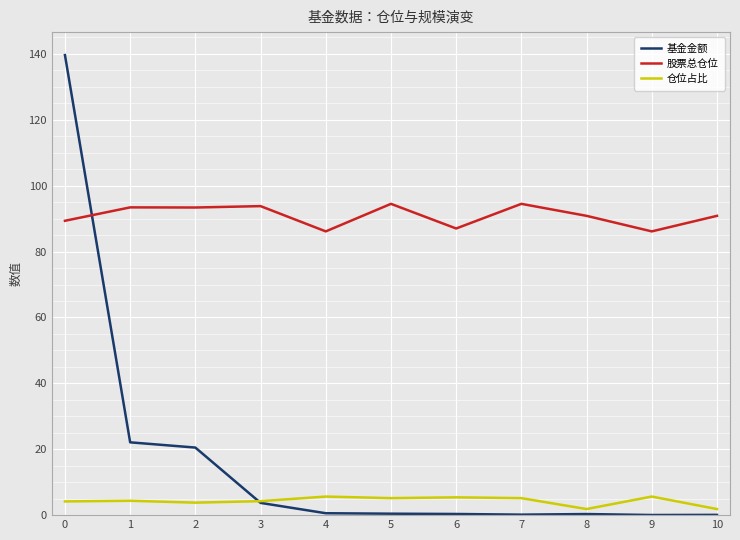

Which series changed the most between 3 and 9?

股票总仓位